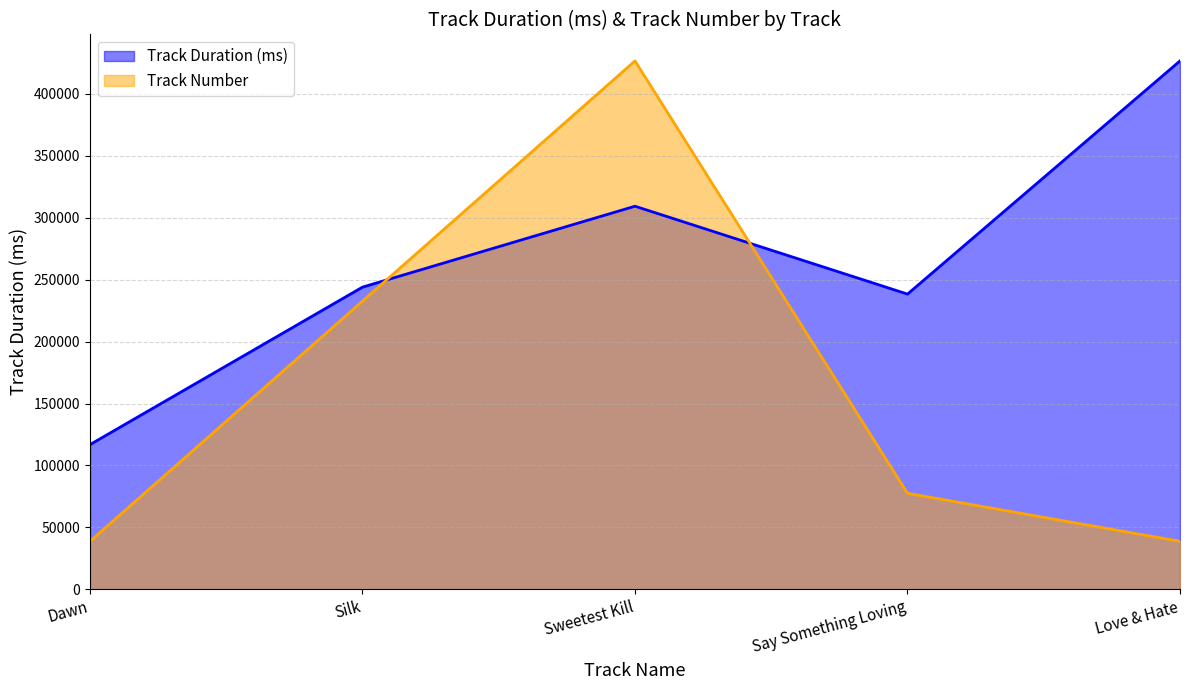

What is the spread (max minus min) of values at Say Something Loving?

160809